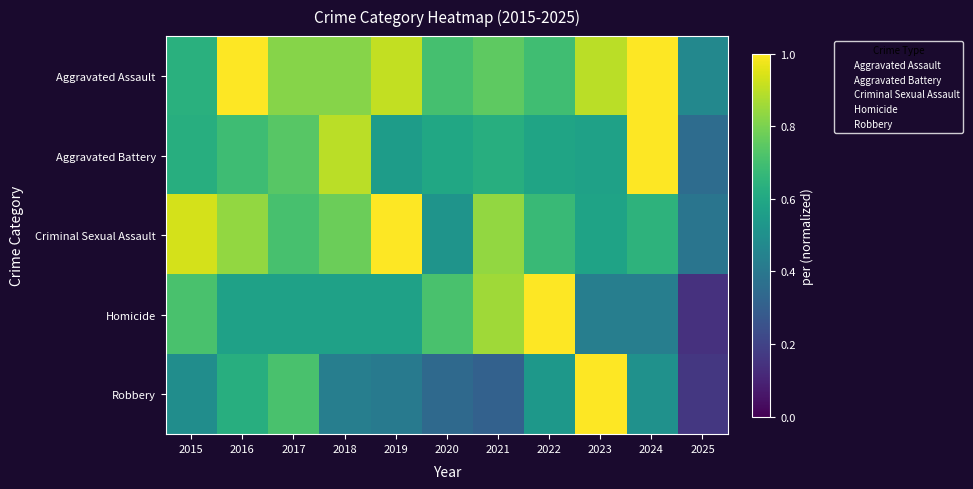

Reading left to right, list all the values displayed in this chart.

Aggravated Assault: 2015=0.6	2016=1.0	2017=0.8	2018=0.8	2019=0.9	2020=0.7	2021=0.8	2022=0.7	2023=0.9	2024=1.0	2025=0.5
Aggravated Battery: 2015=0.6	2016=0.7	2017=0.7	2018=0.9	2019=0.6	2020=0.6	2021=0.6	2022=0.6	2023=0.6	2024=1.0	2025=0.4
Criminal Sexual Assault: 2015=0.9	2016=0.8	2017=0.7	2018=0.8	2019=1.0	2020=0.5	2021=0.8	2022=0.7	2023=0.6	2024=0.6	2025=0.4
Homicide: 2015=0.7	2016=0.6	2017=0.6	2018=0.6	2019=0.6	2020=0.7	2021=0.9	2022=1.0	2023=0.4	2024=0.4	2025=0.1
Robbery: 2015=0.5	2016=0.6	2017=0.7	2018=0.4	2019=0.4	2020=0.3	2021=0.3	2022=0.5	2023=1.0	2024=0.5	2025=0.2